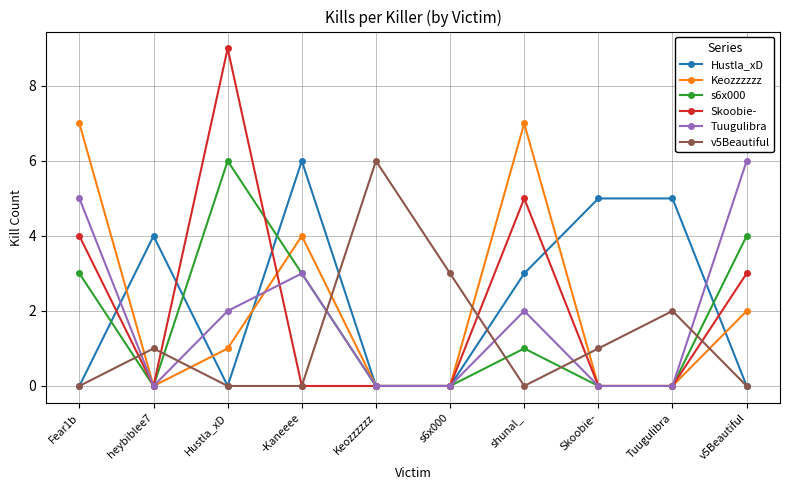

How many series are shown in this chart?

6